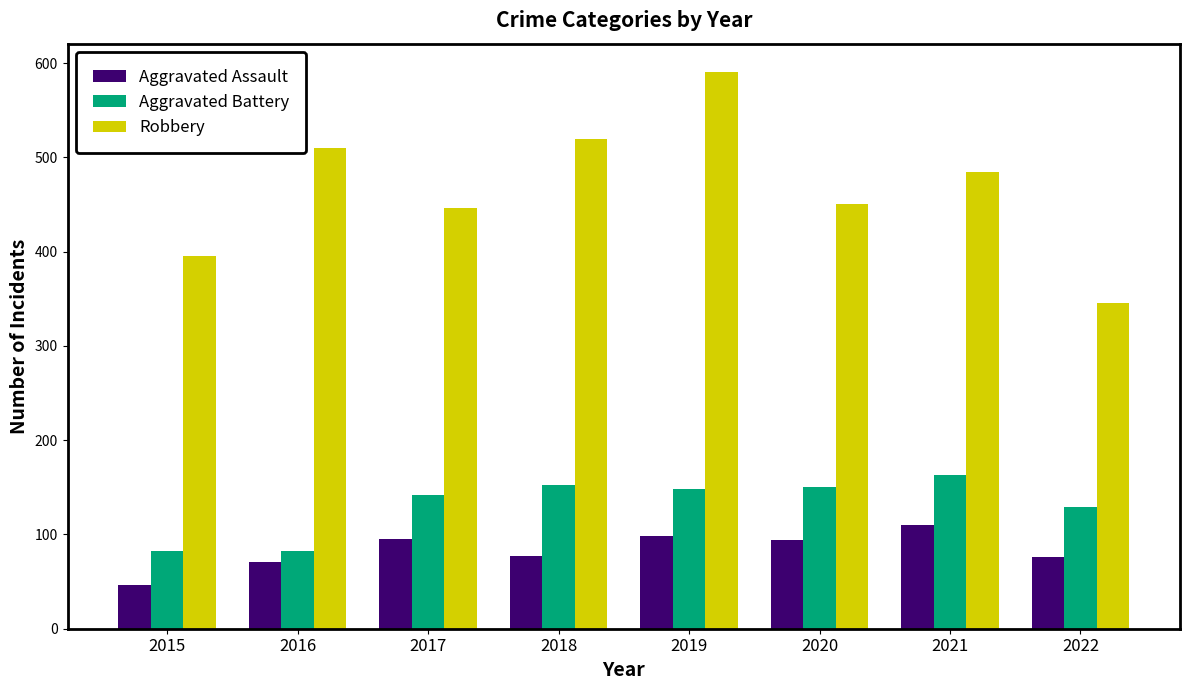

Which series has the largest range (max minus min)?

Robbery